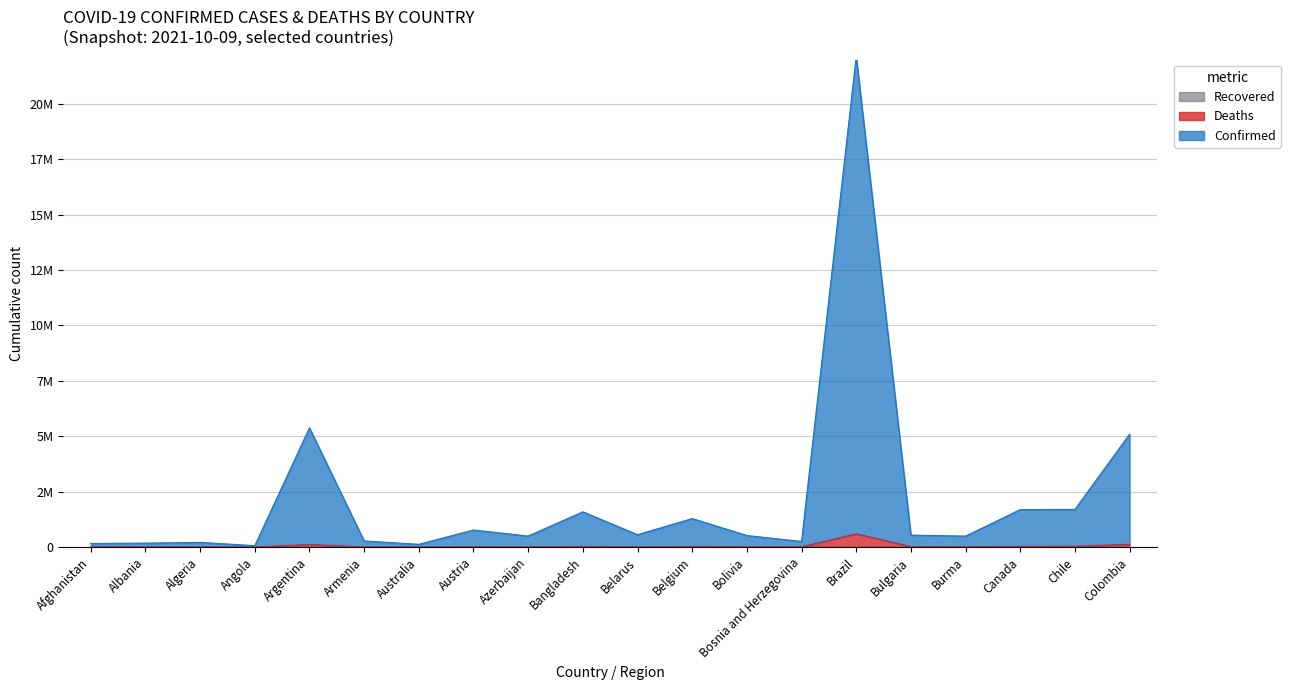

Reading left to right, transcribe all the data shown in this chart.

Confirmed: 162669	176921	210119	62406	5379721	275373	123958	768759	496768	1589117	558054	1284353	521325	250957	22132368	538015	493953	1689815	1697914	5094041
Deaths: 7221	2753	5843	1603	115416	5499	1405	11084	6638	27654	4259	25665	18775	10863	599810	21505	18068	28218	37542	126517